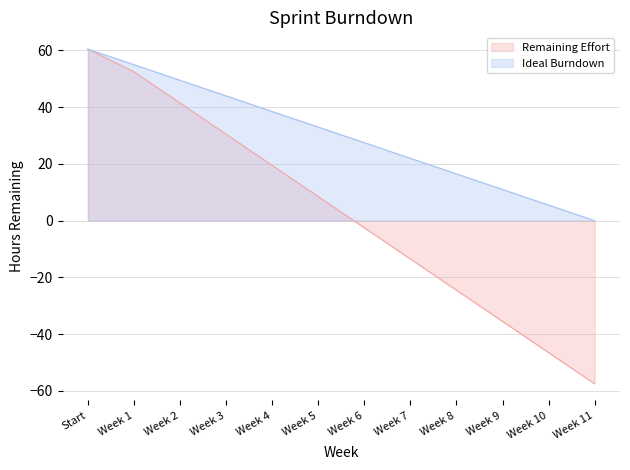

Which series changed the most between Week 6 and Week 8?

Remaining Effort